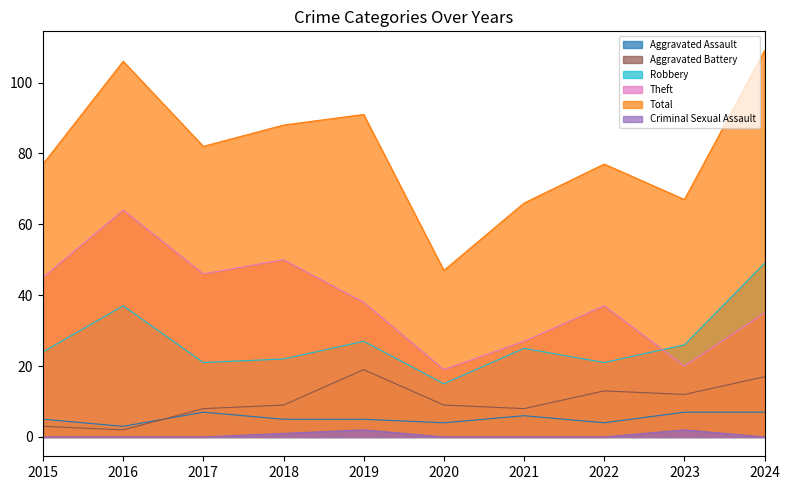

The value of Criminal Sexual Assault at 2019 is 0. True or false?

False